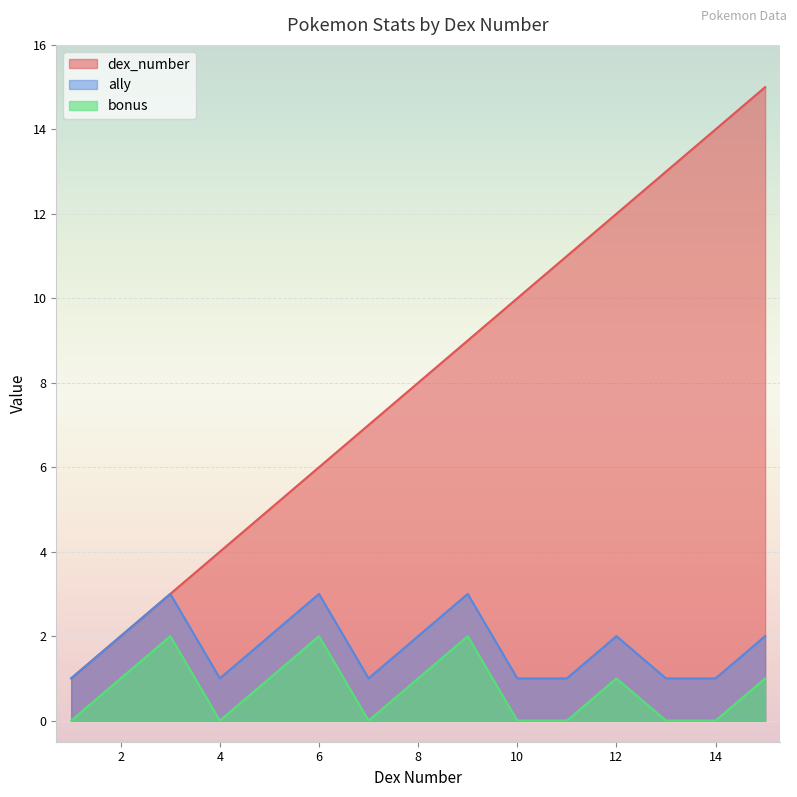

True or false: ally has more than 1 interior local peaks.

True